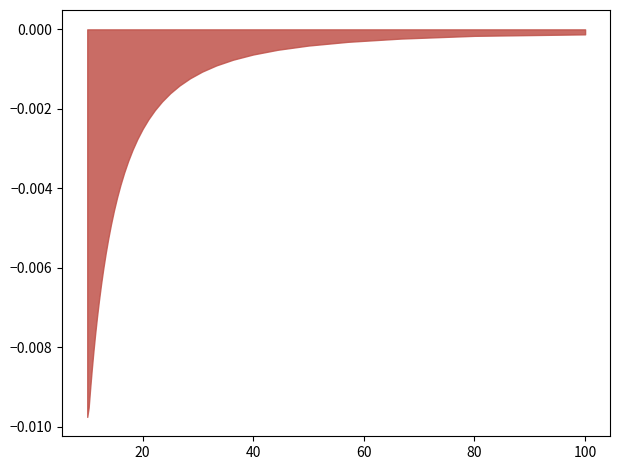

The chart shows a value of 0.0 at 20.0. True or false?

False